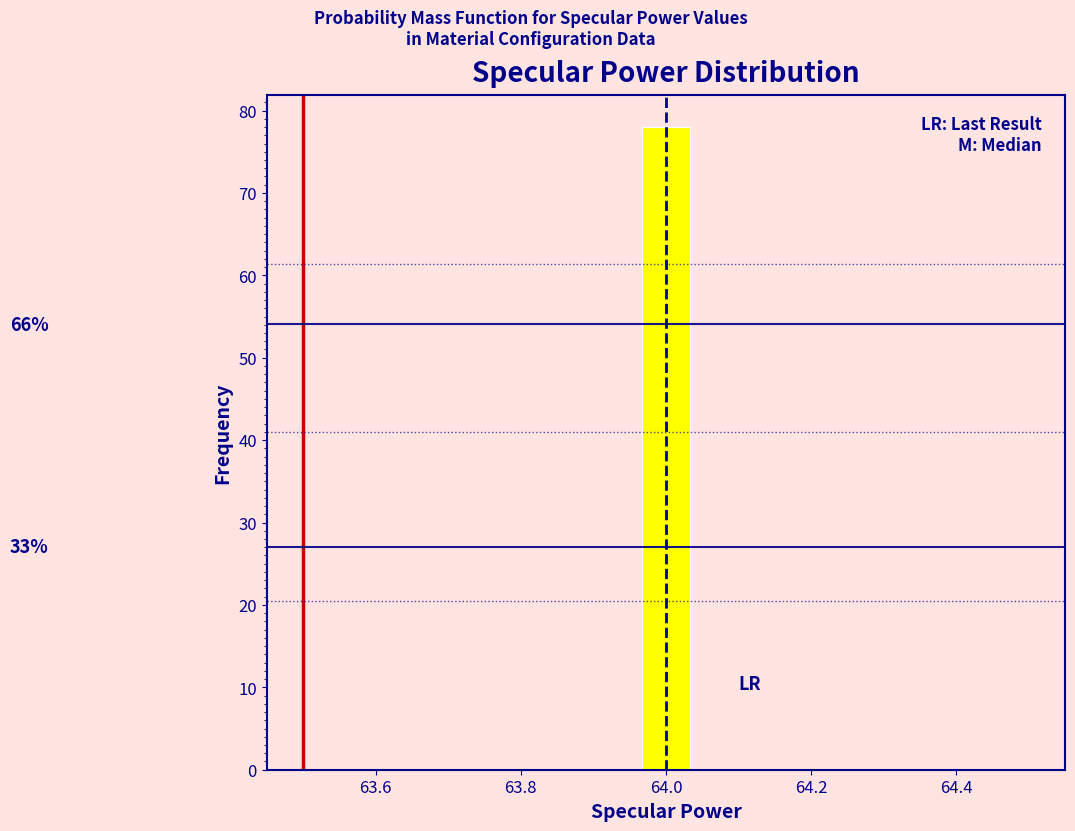

Read against the x-axis, roughly where is the centre of the tallest bar?

64.00